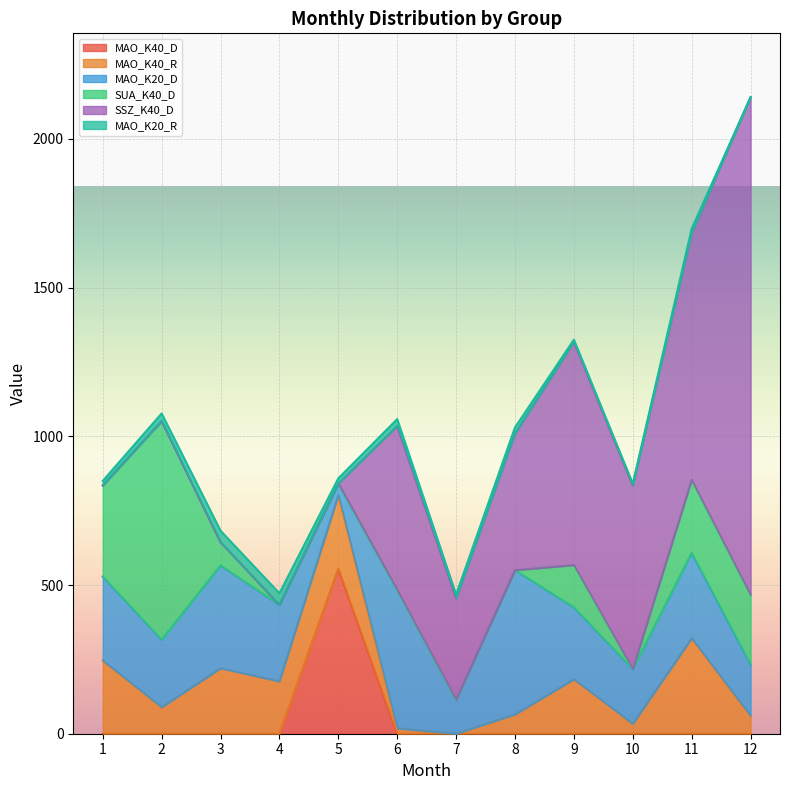

At which category is the sum across all series the highest?

12